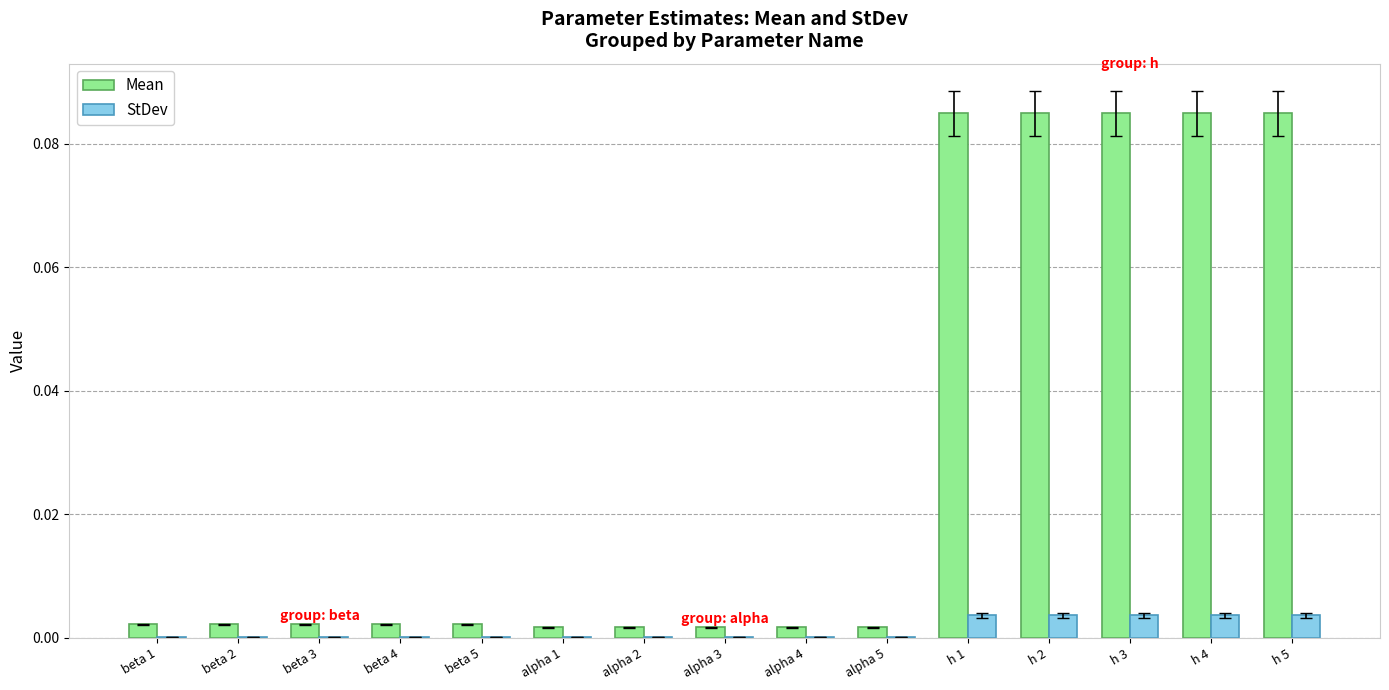

Which series has the largest total across all categories?

Mean